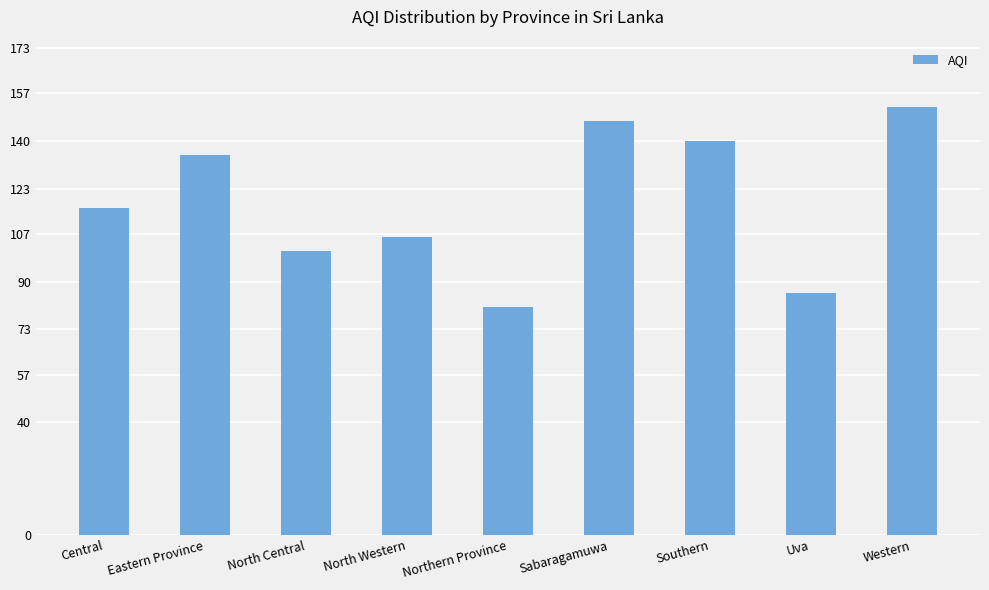

What is the label of the 1st bar from the right?

Western